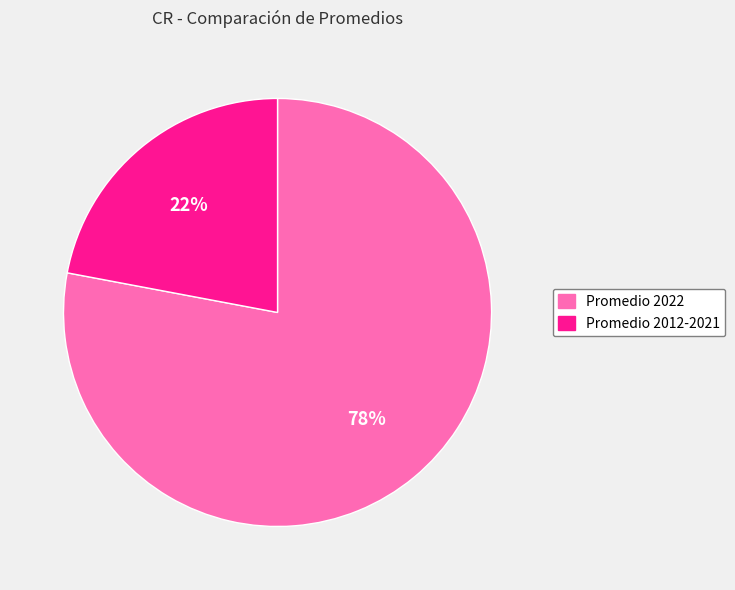

How many slices are in this pie chart?

2